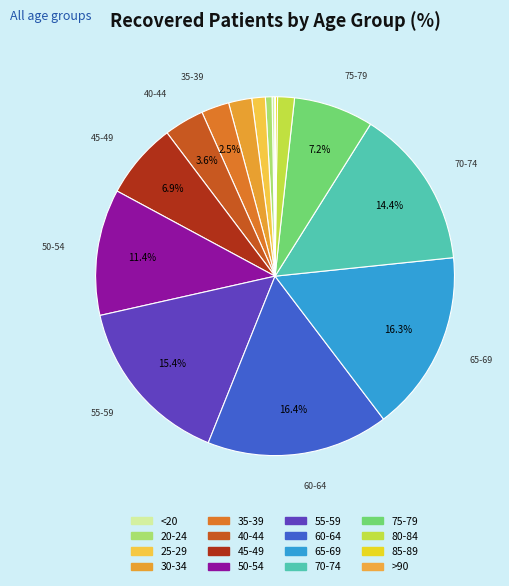

Which slice is the largest?

60-64